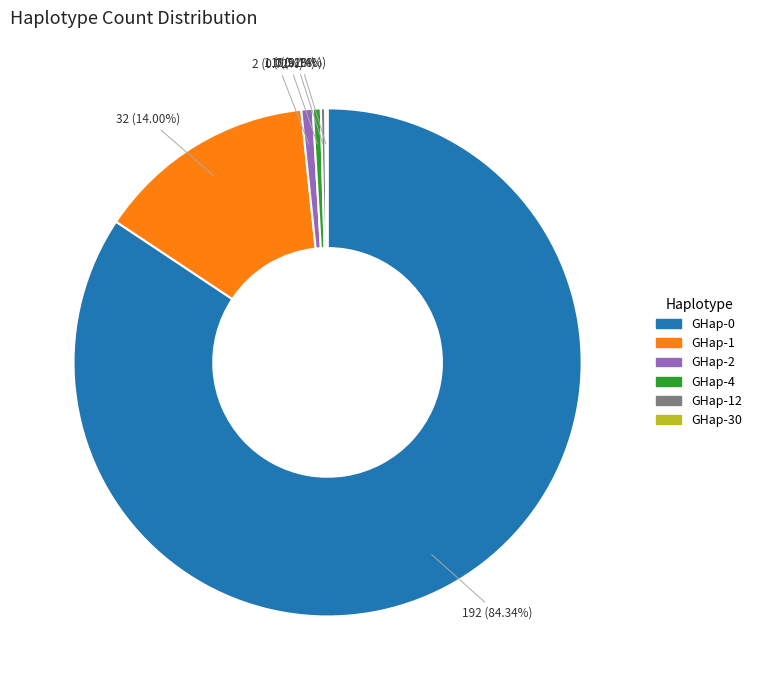

How many segments does this pie chart have?

6